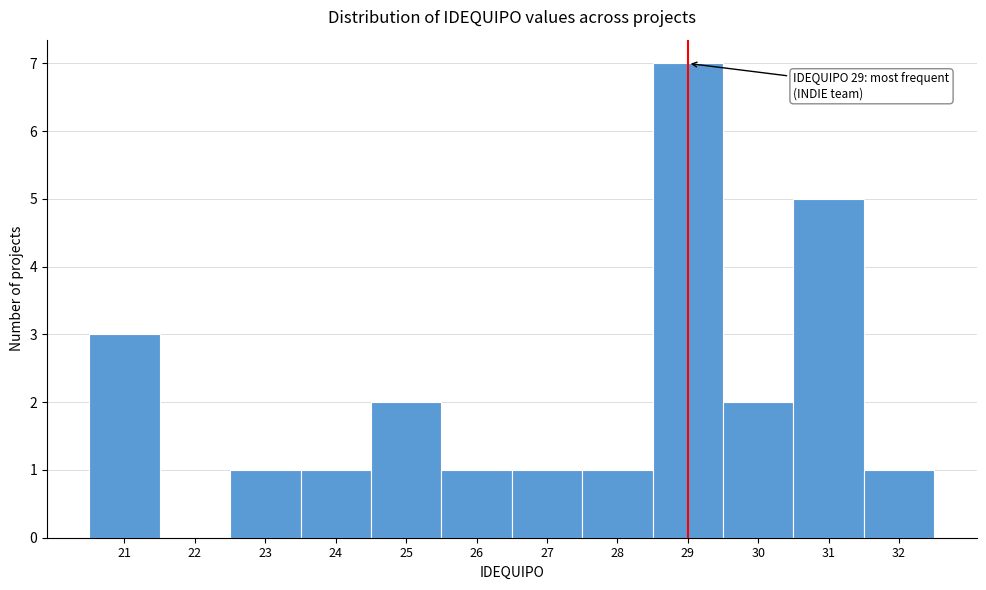

Over which range of the x-axis is the bar tallest?

28.5 to 29.5